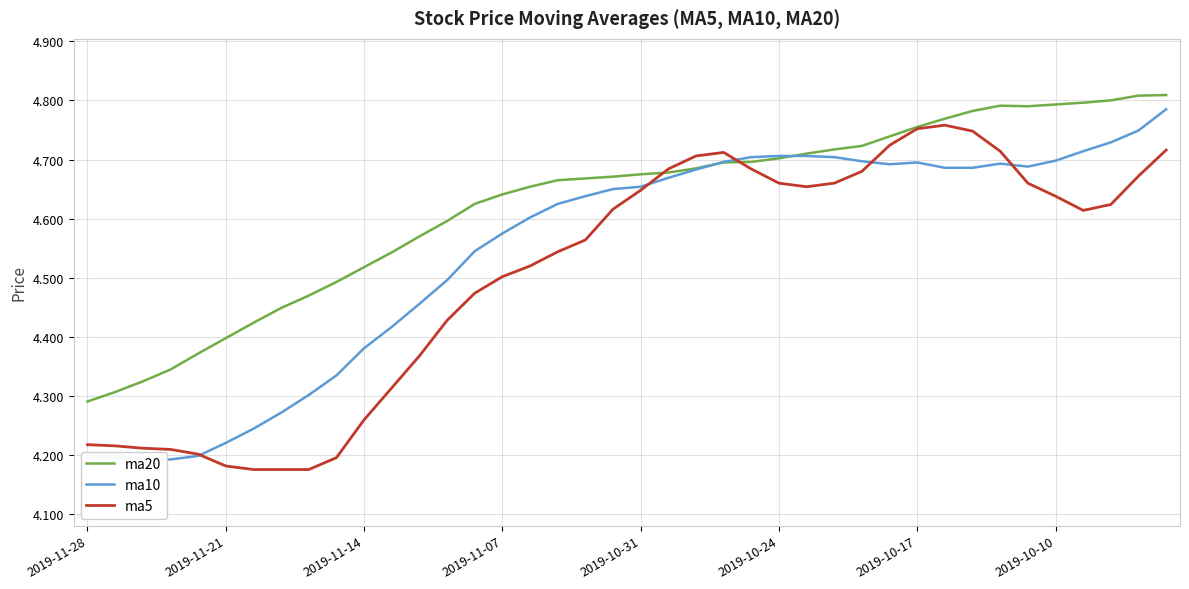

Which series has the largest total across all categories?

ma20